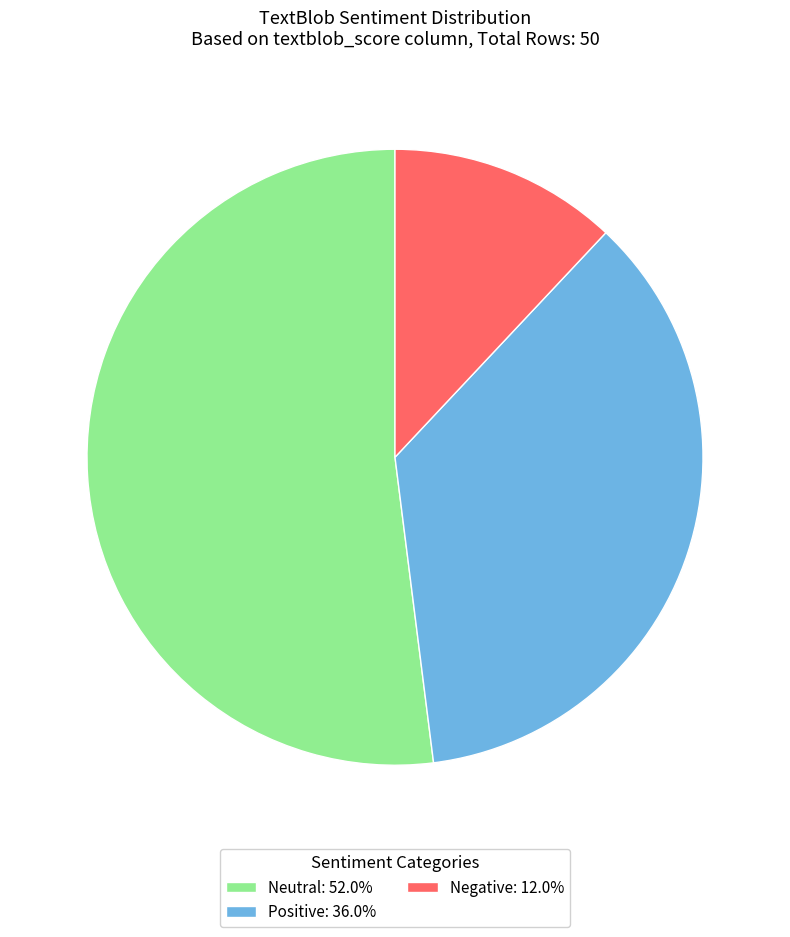

How many segments does this pie chart have?

3